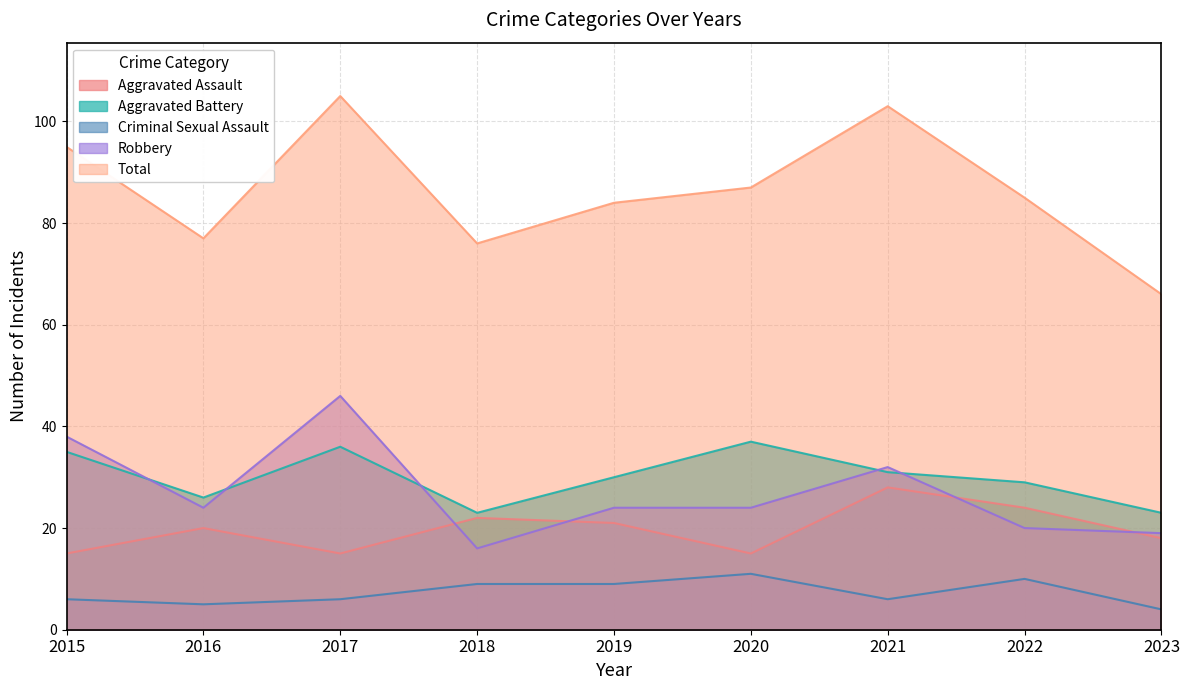

True or false: Aggravated Assault and Aggravated Battery intersect in this chart.

False